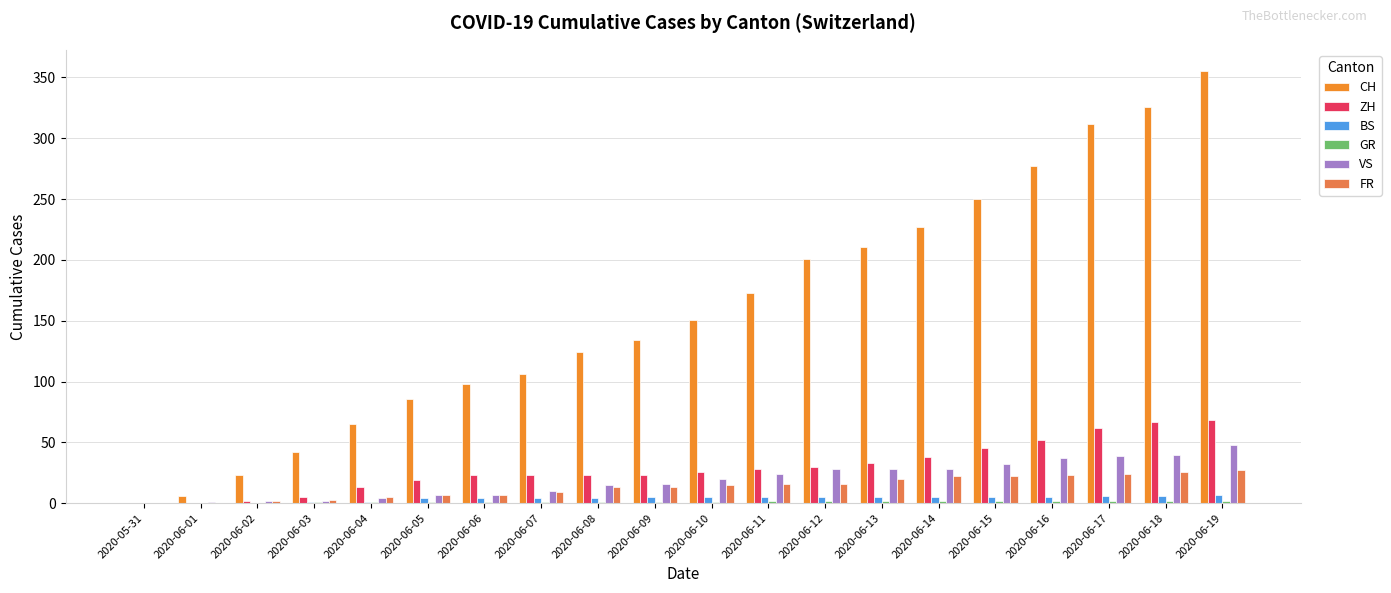

Which label corresponds to the largest value in the chart?

2020-06-19